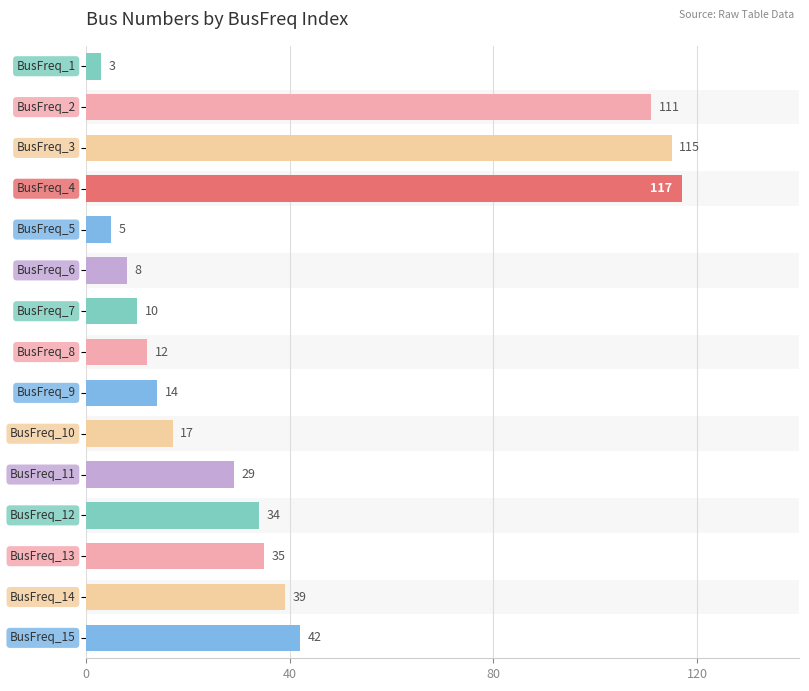

What is the difference between the maximum and second lowest values?

112